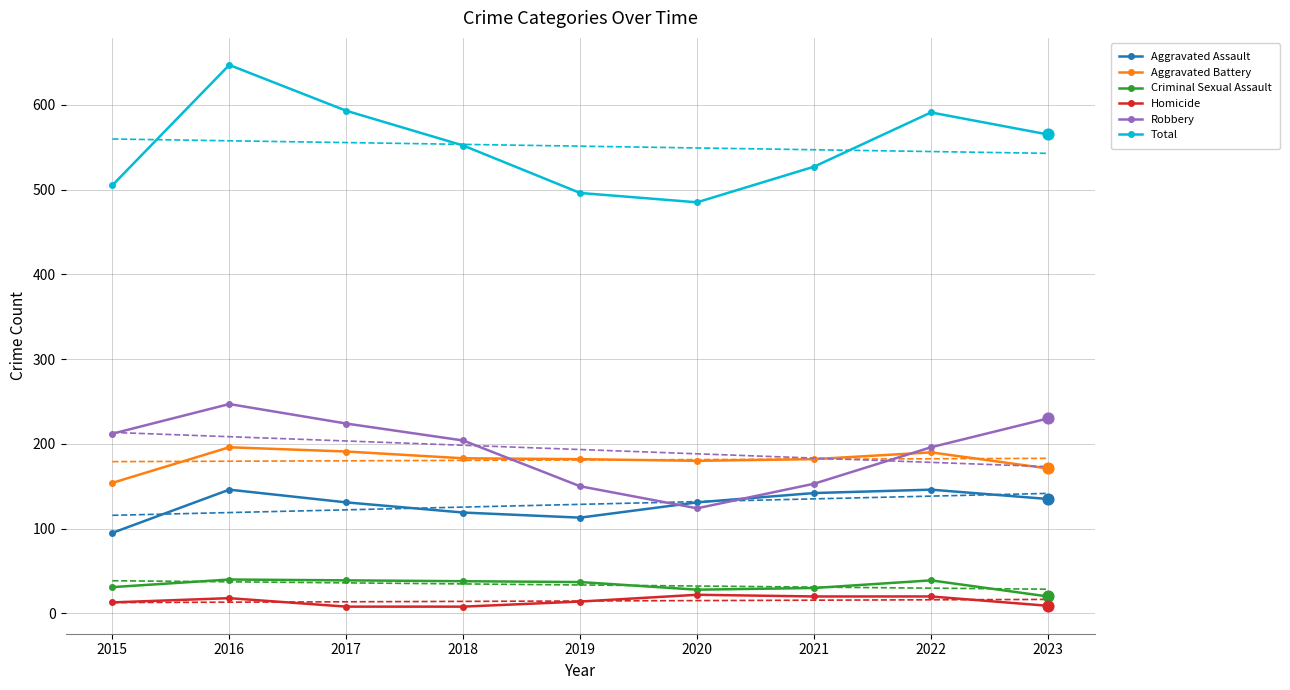

Which series has the largest total across all categories?

Total